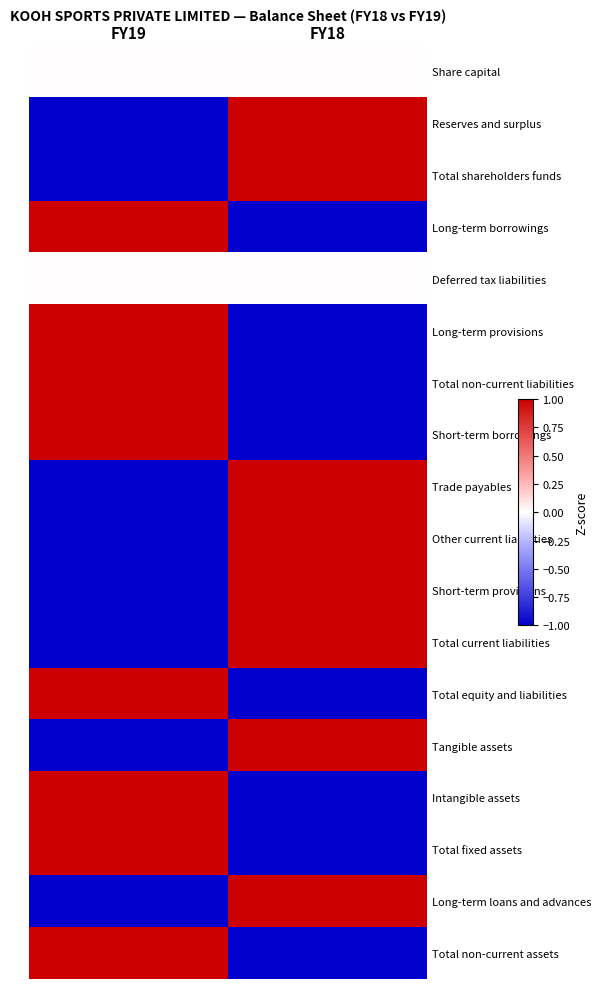

Reading left to right, transcribe all the data shown in this chart.

Share capital: FY19=0	FY18=0
Reserves and surplus: FY19=-1	FY18=1
Total shareholders funds: FY19=-1	FY18=1
Long-term borrowings: FY19=1	FY18=-1
Deferred tax liabilities: FY19=0	FY18=0
Long-term provisions: FY19=1	FY18=-1
Total non-current liabilities: FY19=1	FY18=-1
Short-term borrowings: FY19=1	FY18=-1
Trade payables: FY19=-1	FY18=1
Other current liabilities: FY19=-1	FY18=1
Short-term provisions: FY19=-1	FY18=1
Total current liabilities: FY19=-1	FY18=1
Total equity and liabilities: FY19=1	FY18=-1
Tangible assets: FY19=-1	FY18=1
Intangible assets: FY19=1	FY18=-1
Total fixed assets: FY19=1	FY18=-1
Long-term loans and advances: FY19=-1	FY18=1
Total non-current assets: FY19=1	FY18=-1